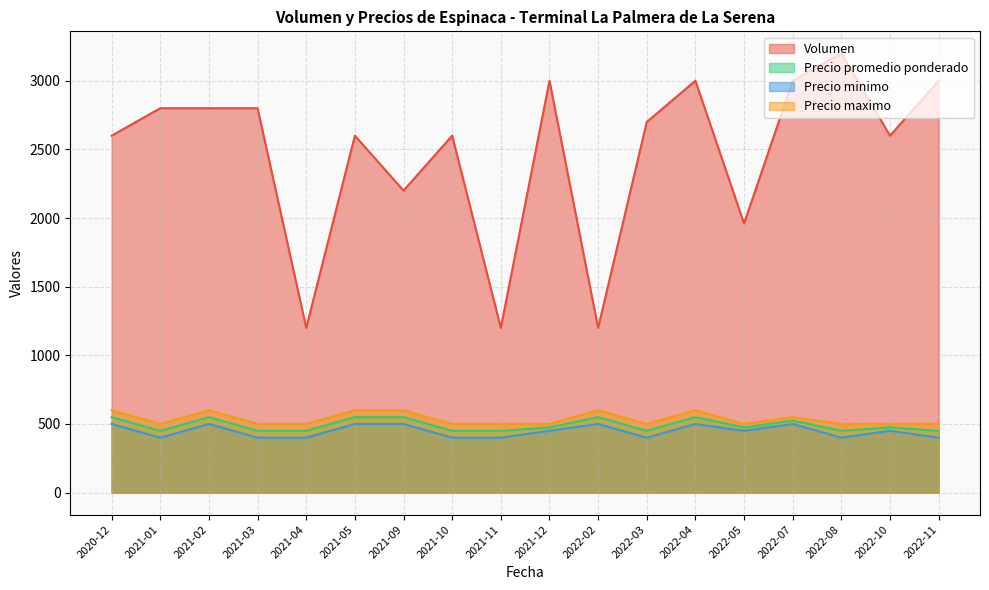

What is the total value across all series at 2020-12?

4250